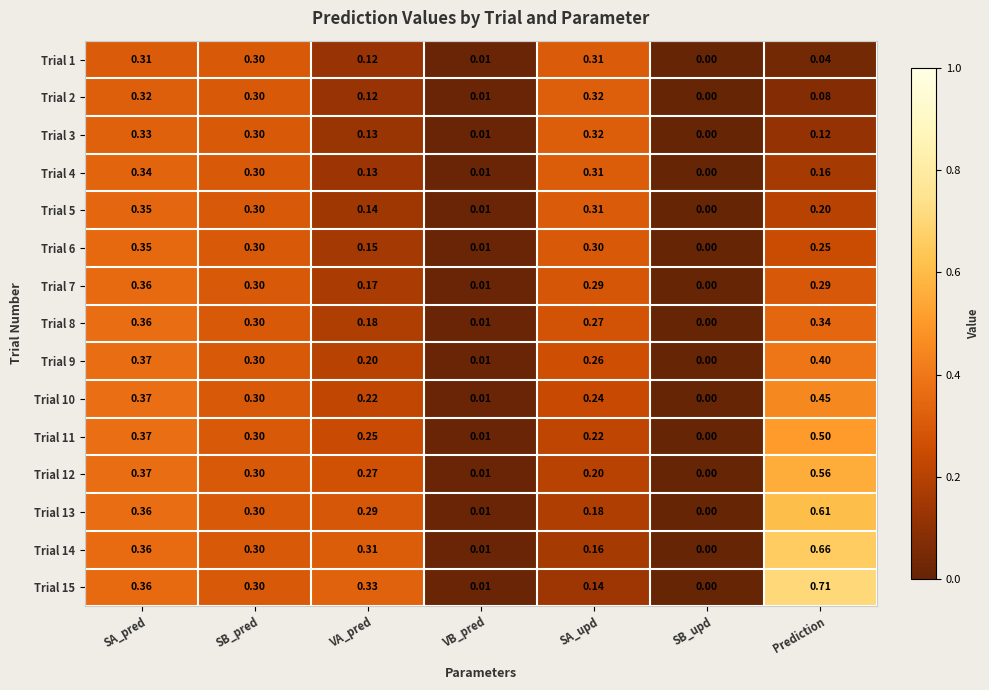

List the labels in order of Trial 13 value, smallest first.

SB_upd, VB_pred, SA_upd, VA_pred, SB_pred, SA_pred, Prediction